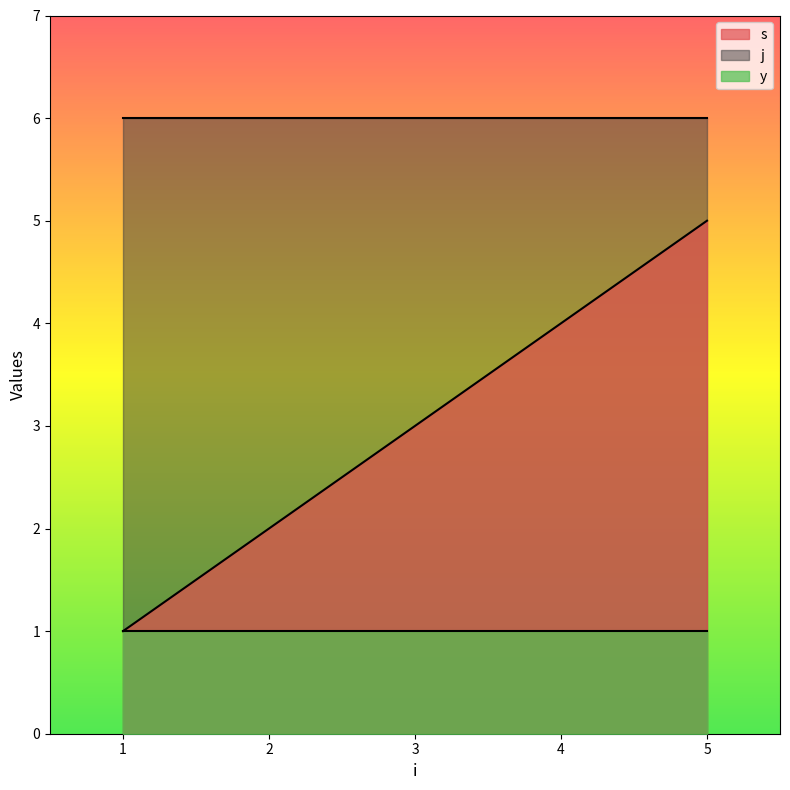

Is the value of y at 5 greater than the value of s at 3?

No